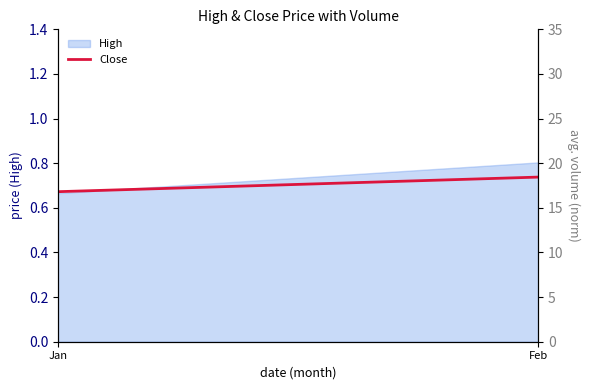

List the labels in order of Close value, largest first.

Feb, Jan